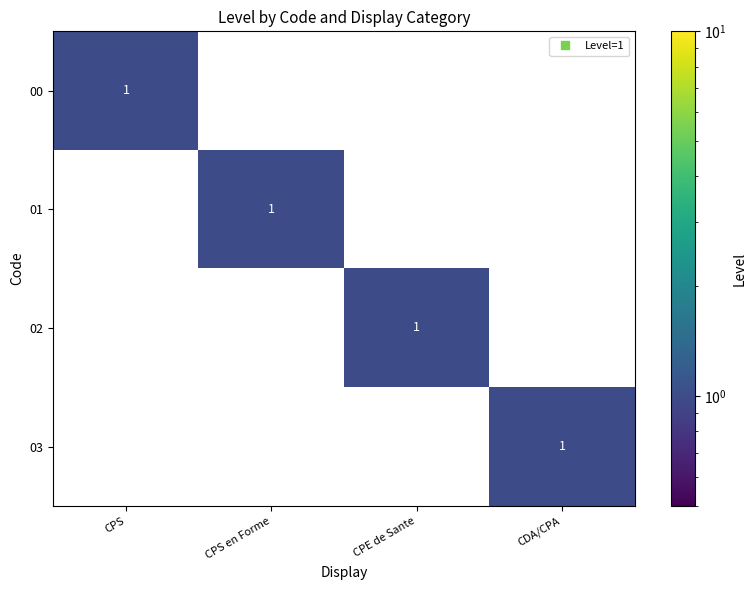

What is the total value across all series at CPS?

1